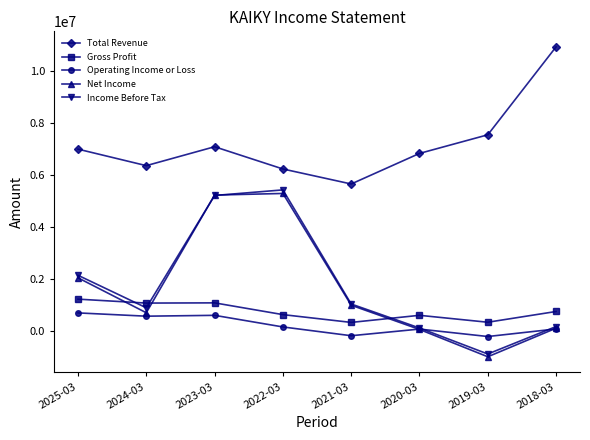

After their last crossing, which series has the higher values: Net Income or Gross Profit?

Gross Profit